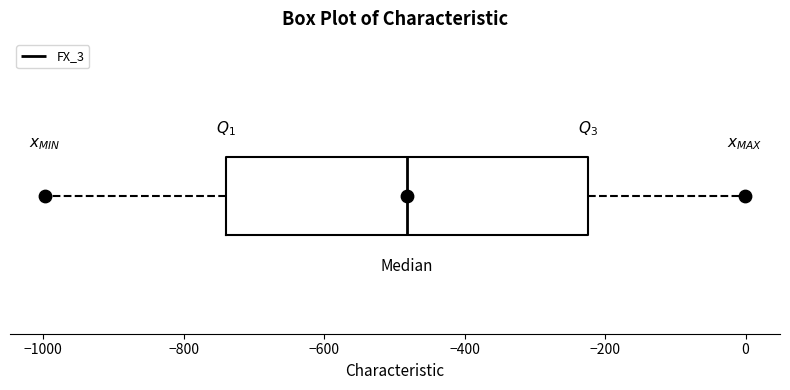

Where does the left whisker of the box end on the x-axis? The values are not printed on the chart, so give them approximately, as read against the axis.

-1000